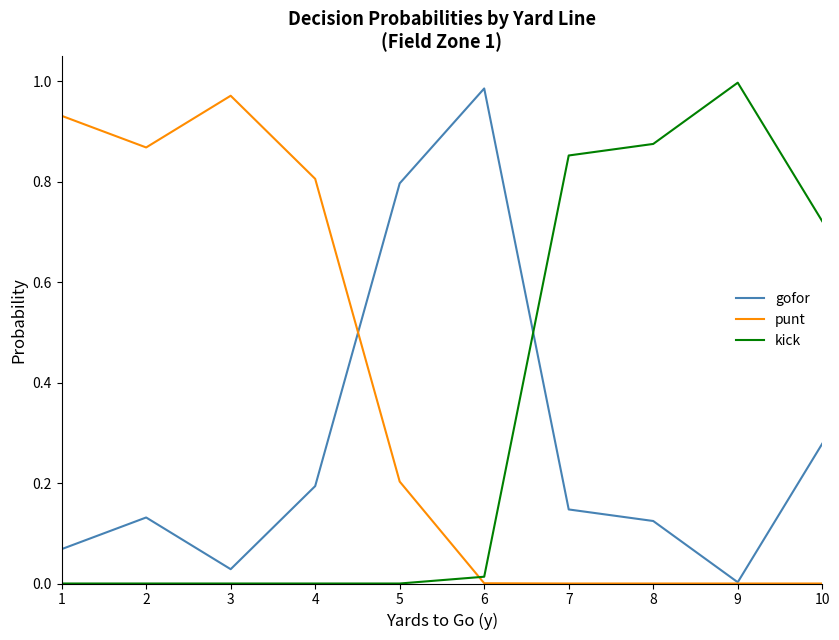

Which label corresponds to the largest value in the chart?

9